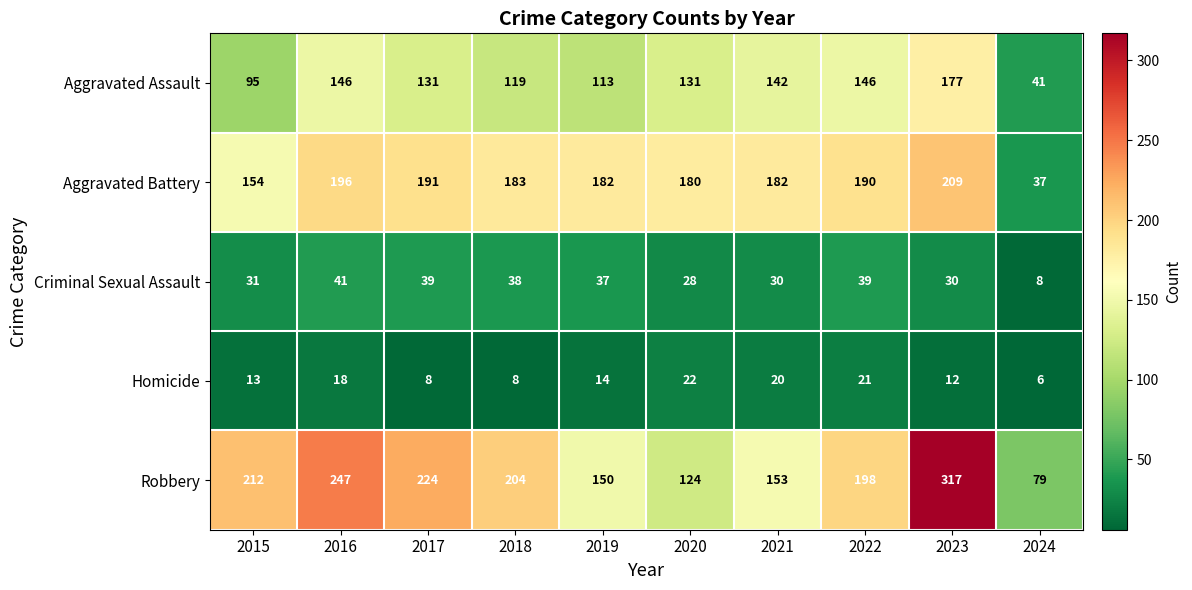

How many series are shown in this chart?

5